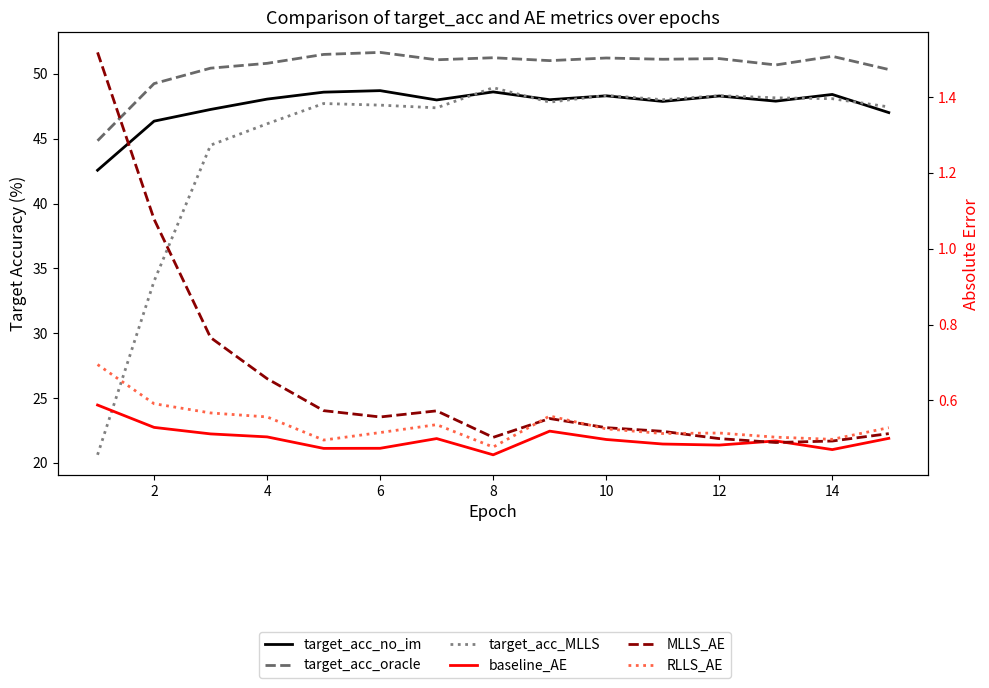

What is the minimum value shown in the chart?

0.5